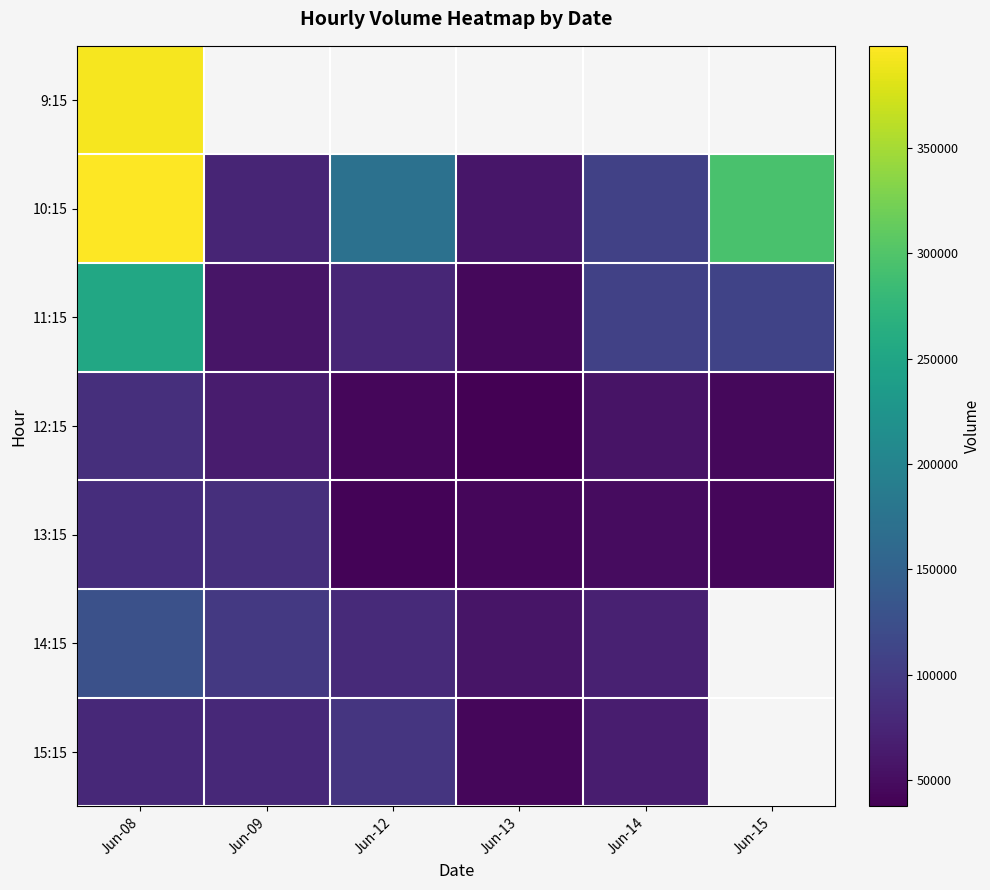

How many data points does each series have?

6